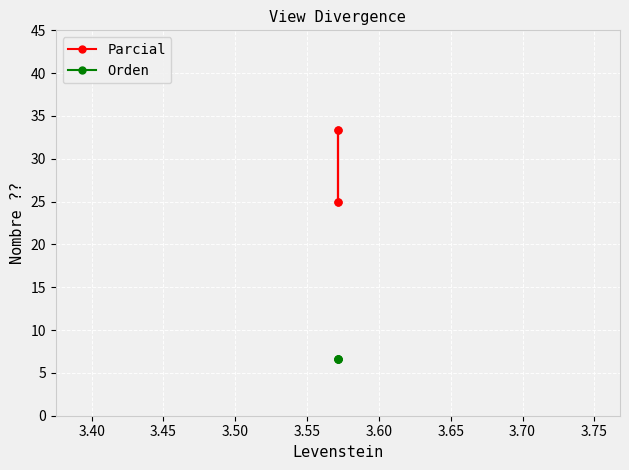

What is the value of the Orden point at the 1st from the left?

6.7